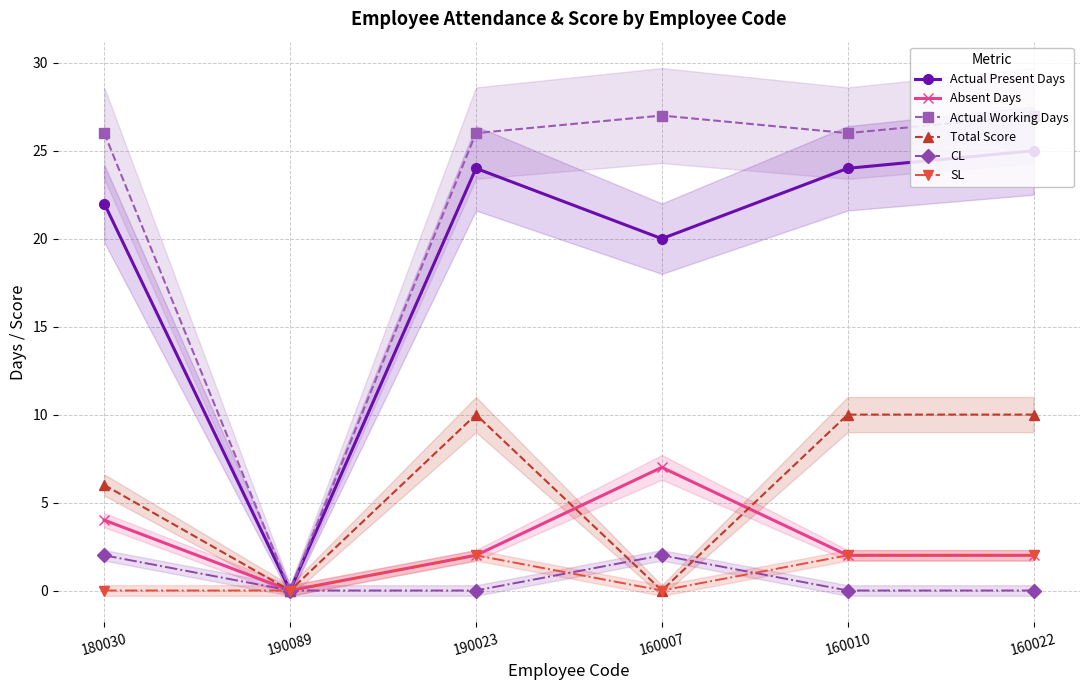

How many distinct data groups are displayed?

6